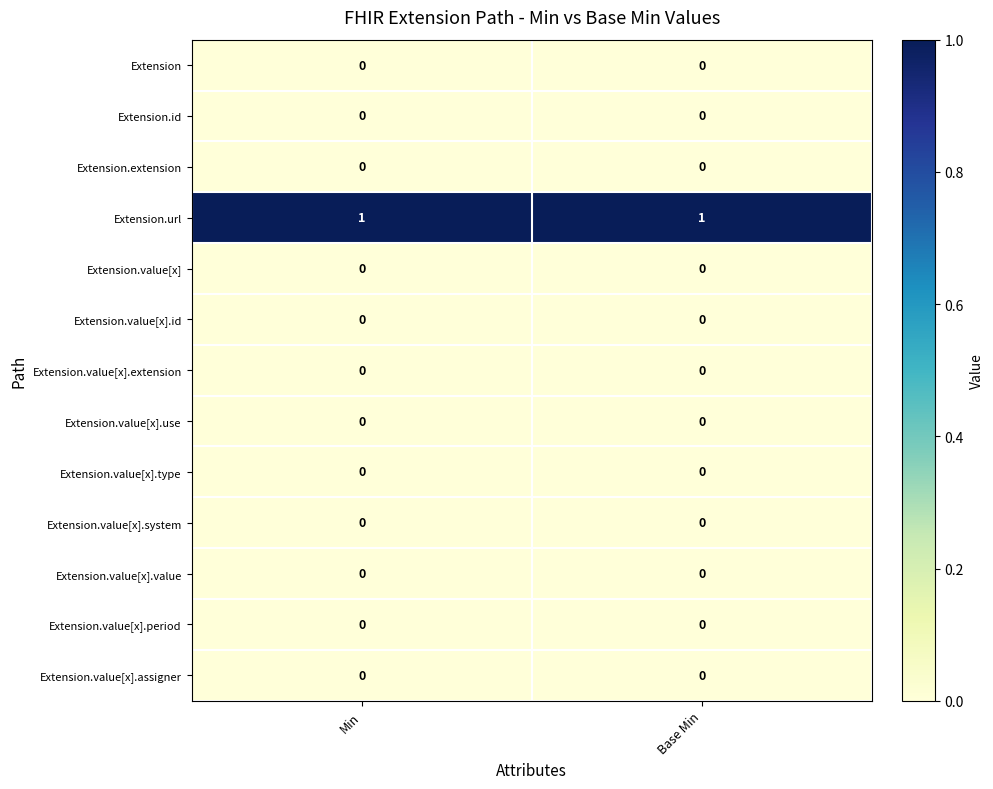

The Extension.value[x].period series shows 0 at Min. True or false?

True